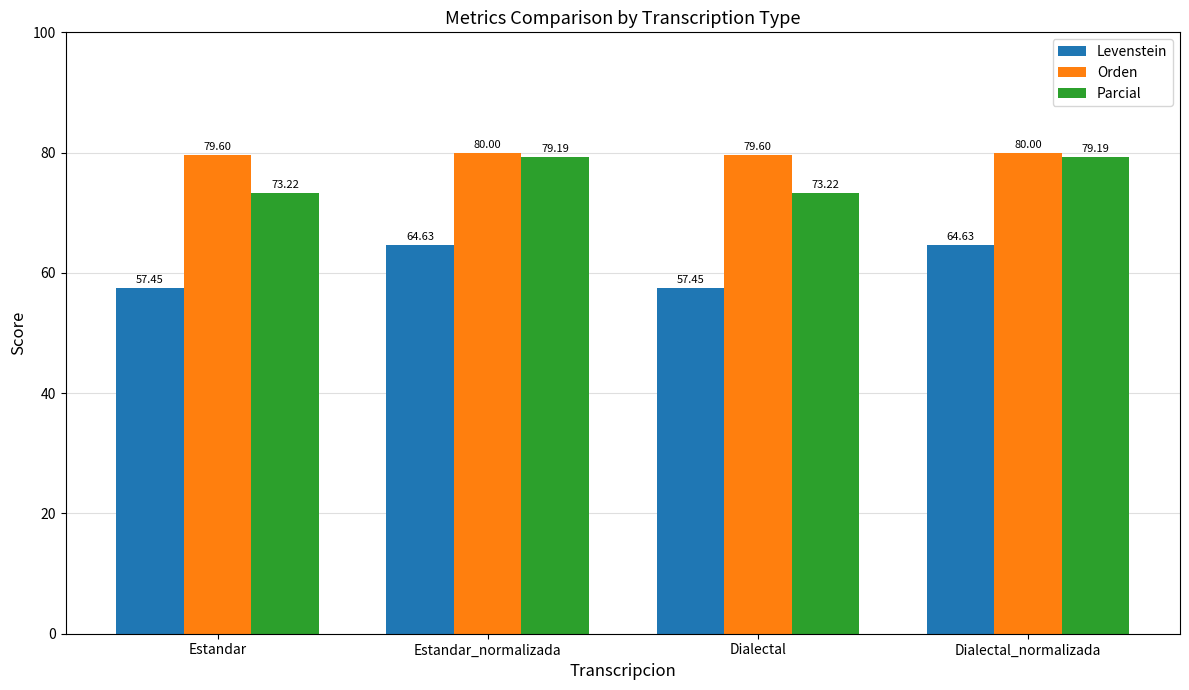

The value of Parcial at Dialectal_normalizada is 79.2. True or false?

True